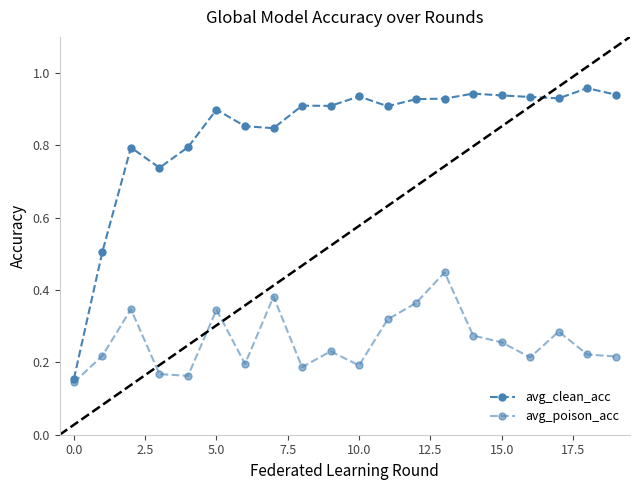

What is the difference between the maximum and minimum values in the avg_poison_acc series?

0.3